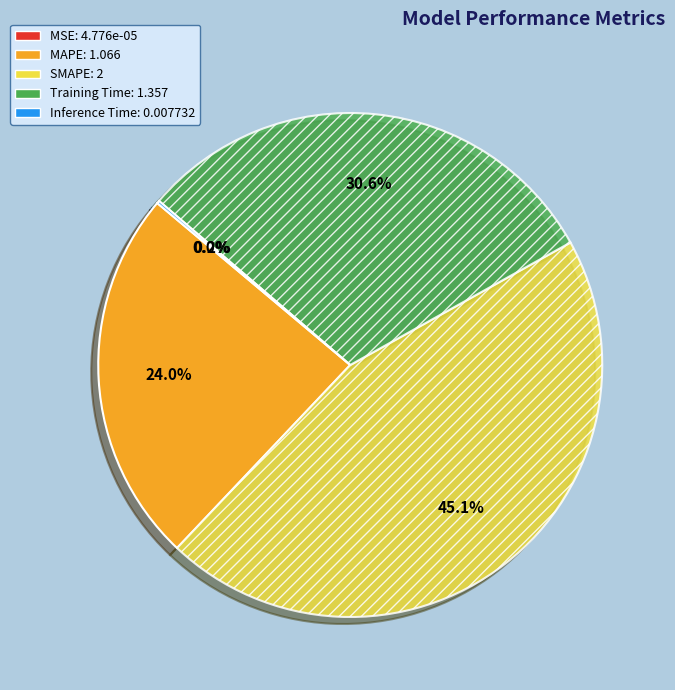

Do MAPE and SMAPE together represent more than half of the pie?

Yes